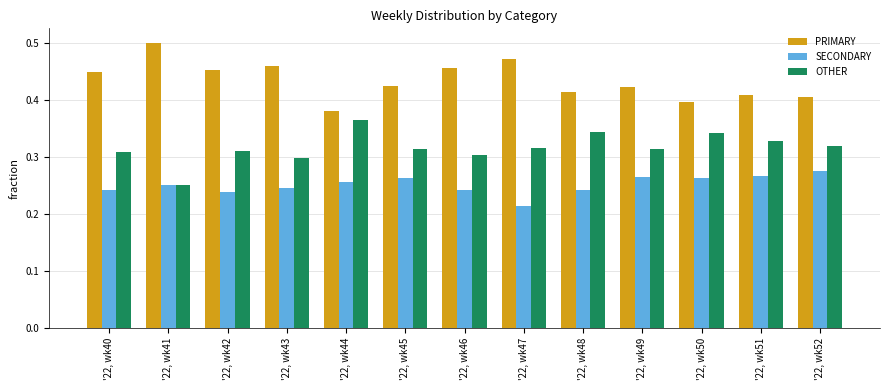

Which category has the highest value across all series?

'22, wk41